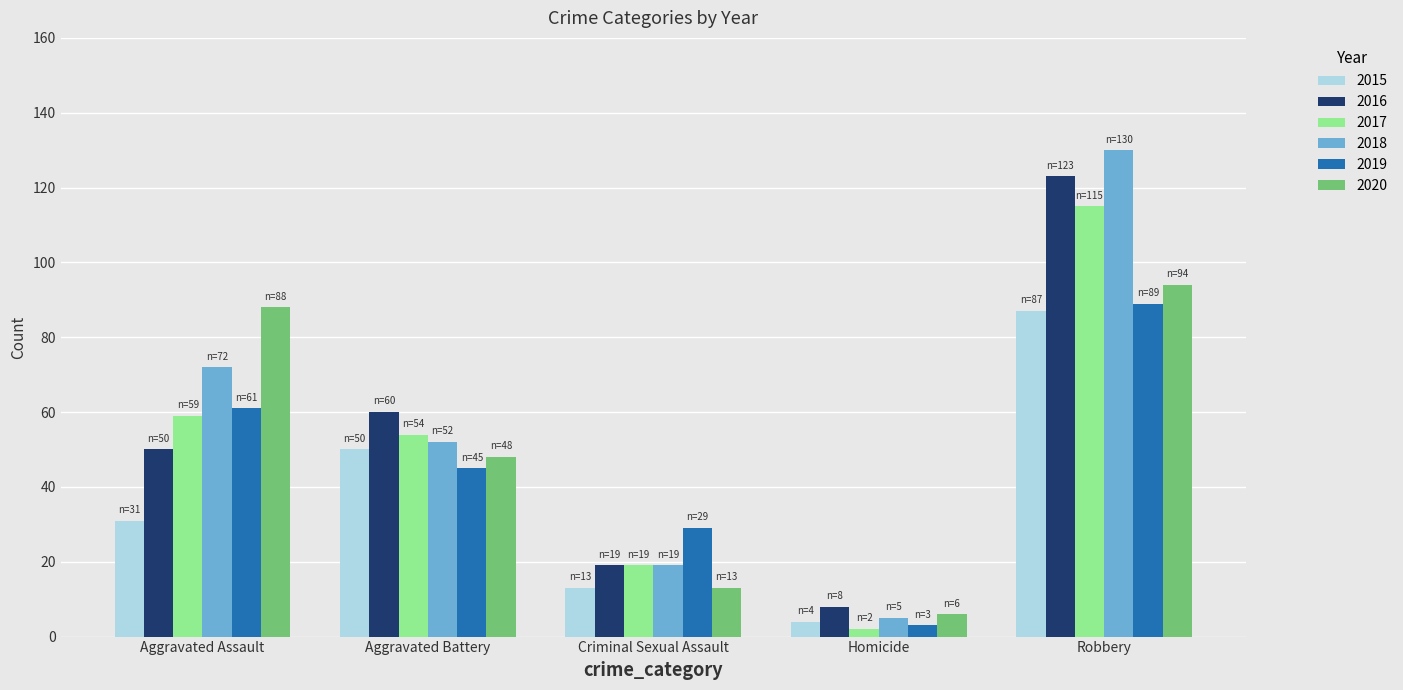

Where does the 2019 series first go above 45?

Aggravated Assault